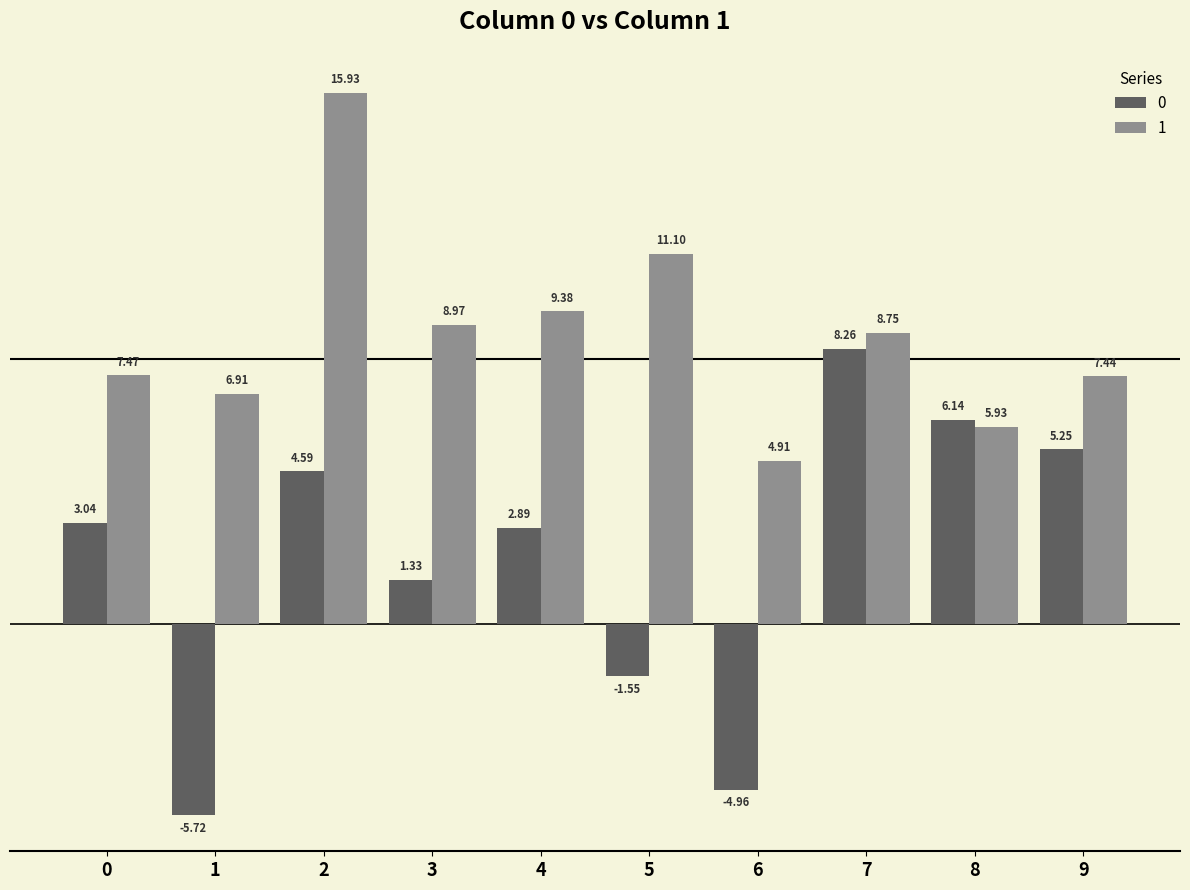

Which category has the highest value in the 0 series?

7